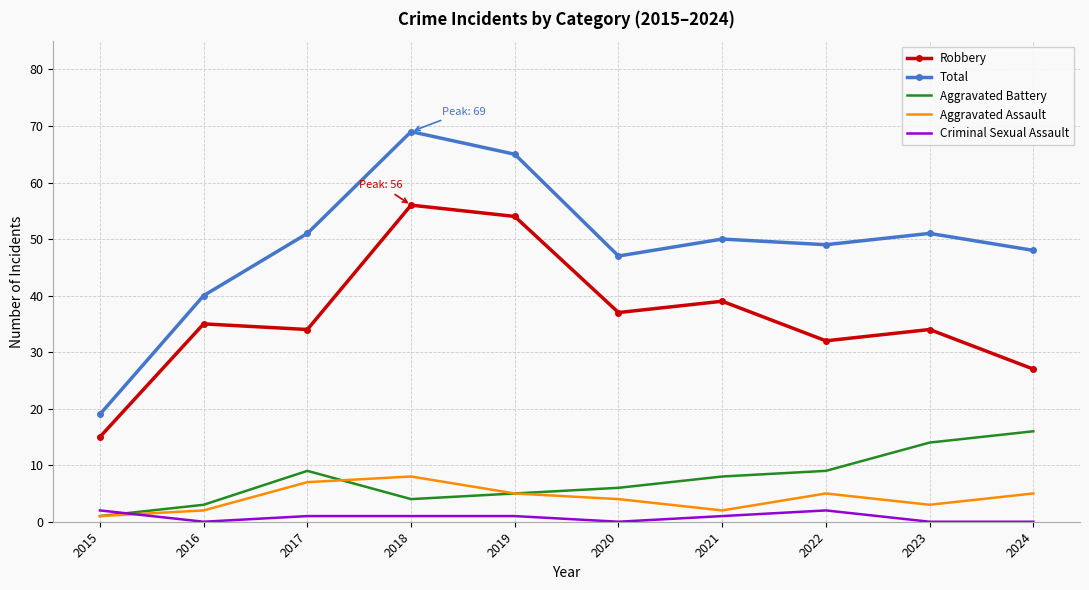

Reading left to right, extract all data points from this chart.

Robbery: 15	35	34	56	54	37	39	32	34	27
Total: 19	40	51	69	65	47	50	49	51	48
Aggravated Battery: 1	3	9	4	5	6	8	9	14	16
Aggravated Assault: 1	2	7	8	5	4	2	5	3	5
Criminal Sexual Assault: 2	0	1	1	1	0	1	2	0	0